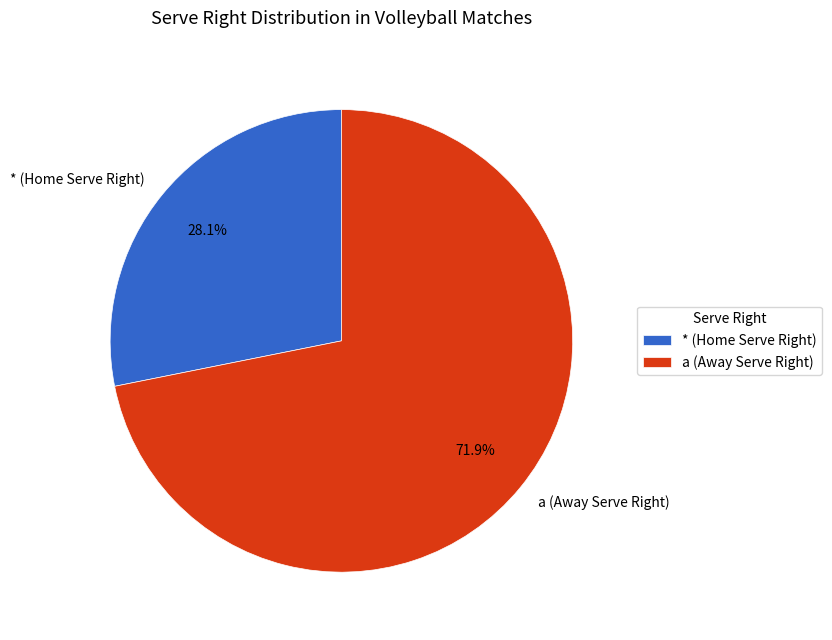

Which category accounts for the majority?

a (Away Serve Right)